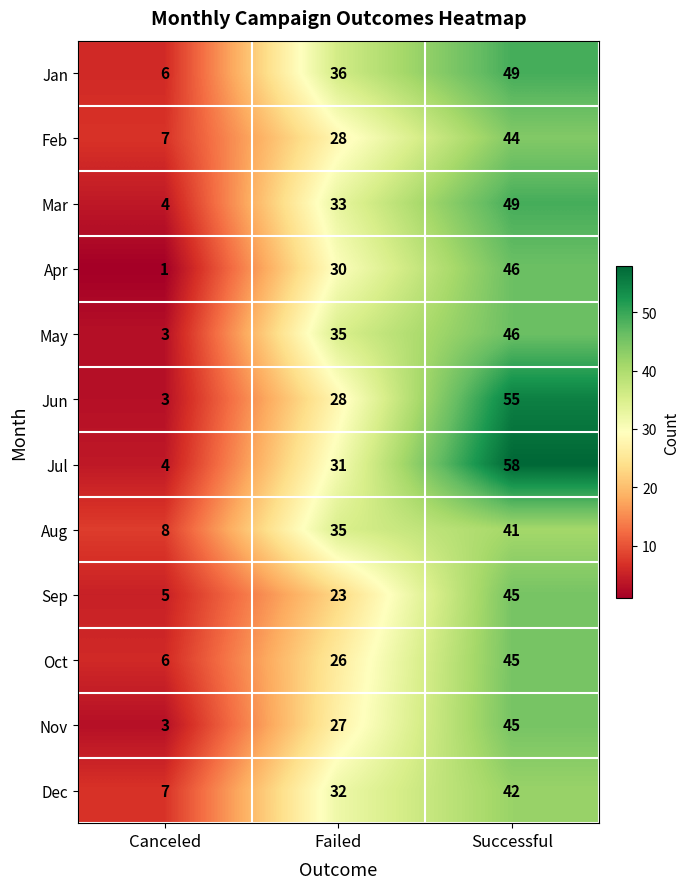

What value does the Nov series have at Successful?

45